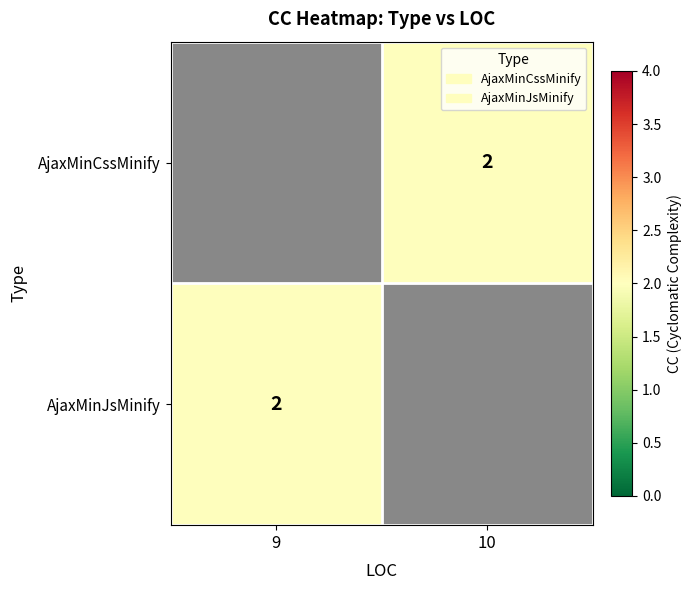

The AjaxMinJsMinify series shows 3.2 at 9. True or false?

False